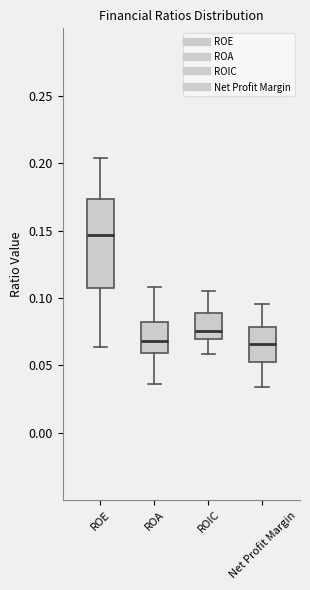

Reading left to right, read every box against the y-axis: the position of its median line, the range the box covers, and the ends of its whiskers. The values are not printed on the chart, so give them approximately, as read against the axis.

ROE: median 0.145, box 0.105 to 0.175, whiskers 0.065 to 0.205
ROA: median 0.070, box 0.060 to 0.080, whiskers 0.035 to 0.110
ROIC: median 0.075, box 0.070 to 0.090, whiskers 0.060 to 0.105
Net Profit Margin: median 0.065, box 0.055 to 0.080, whiskers 0.035 to 0.095